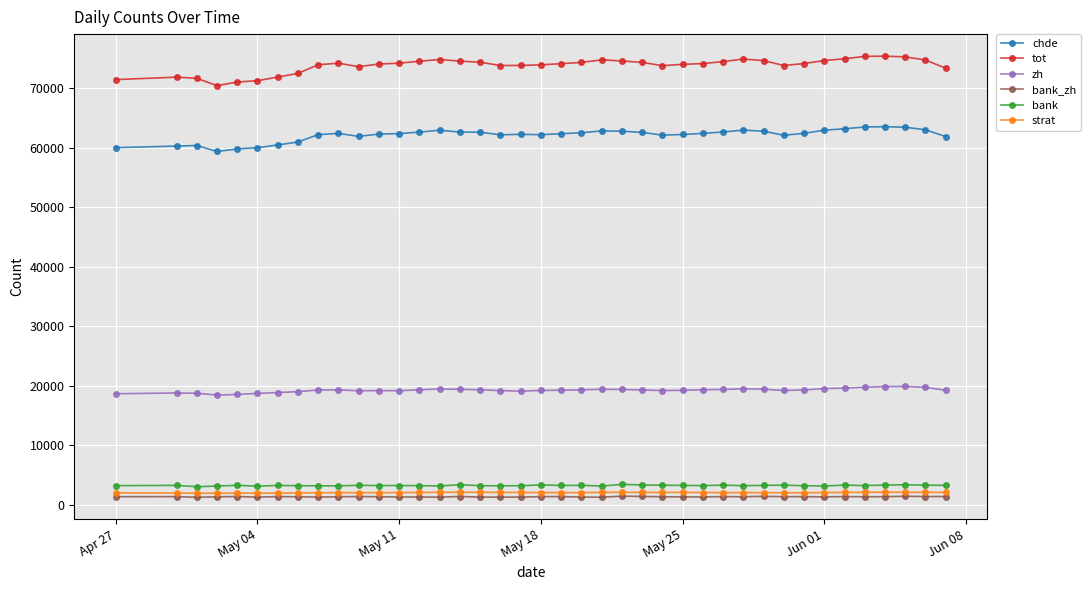

True or false: chde and bank cross at least once.

False